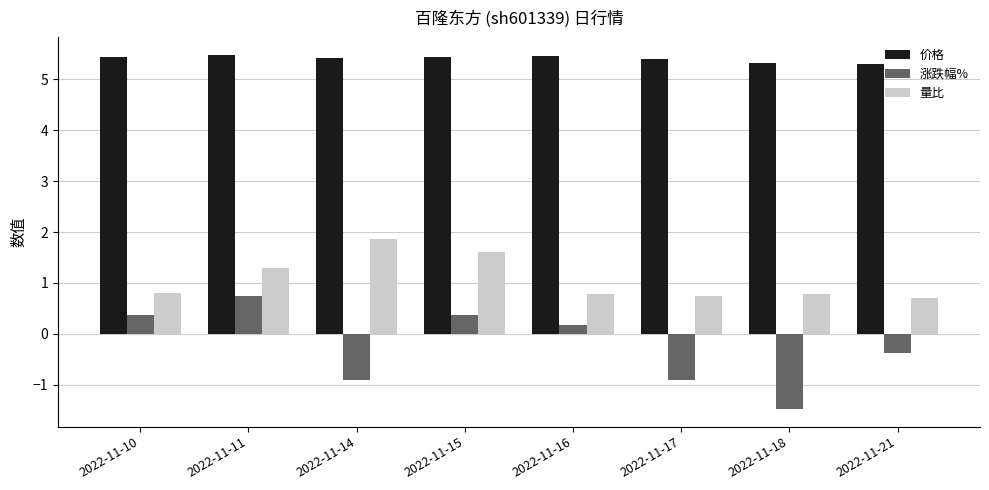

What is the sum of the 价格 values at 2022-11-21 and 2022-11-14?

10.7